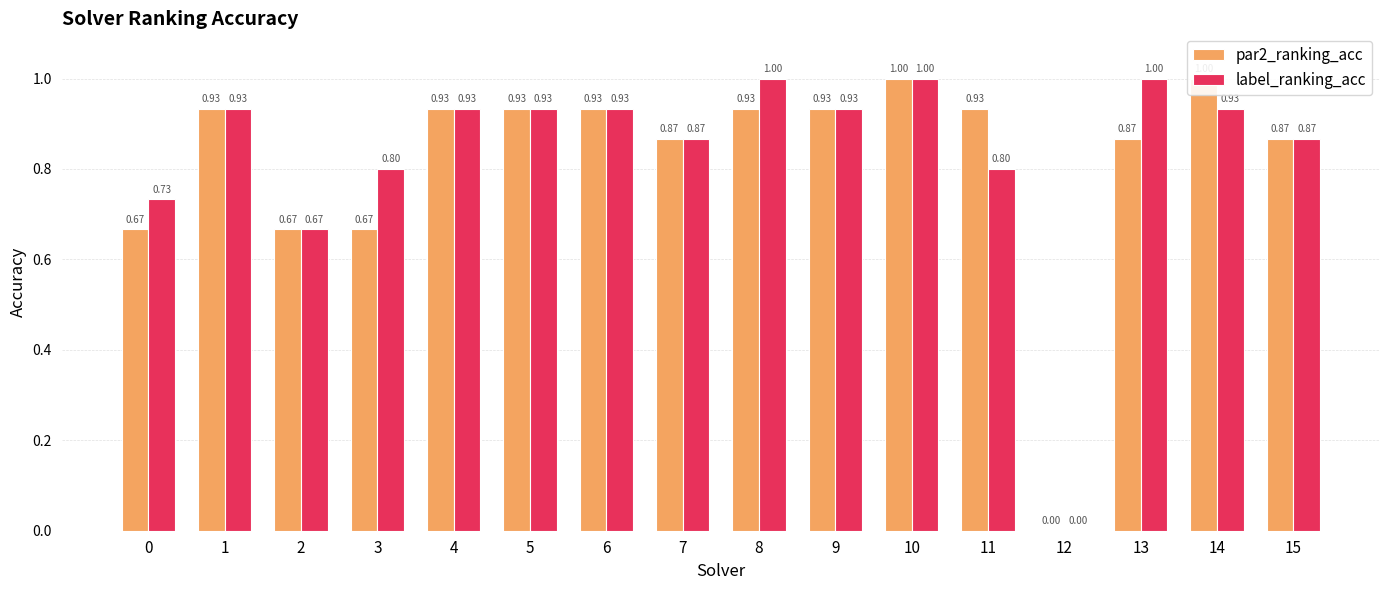

What is the sum of all label_ranking_acc values?

13.3